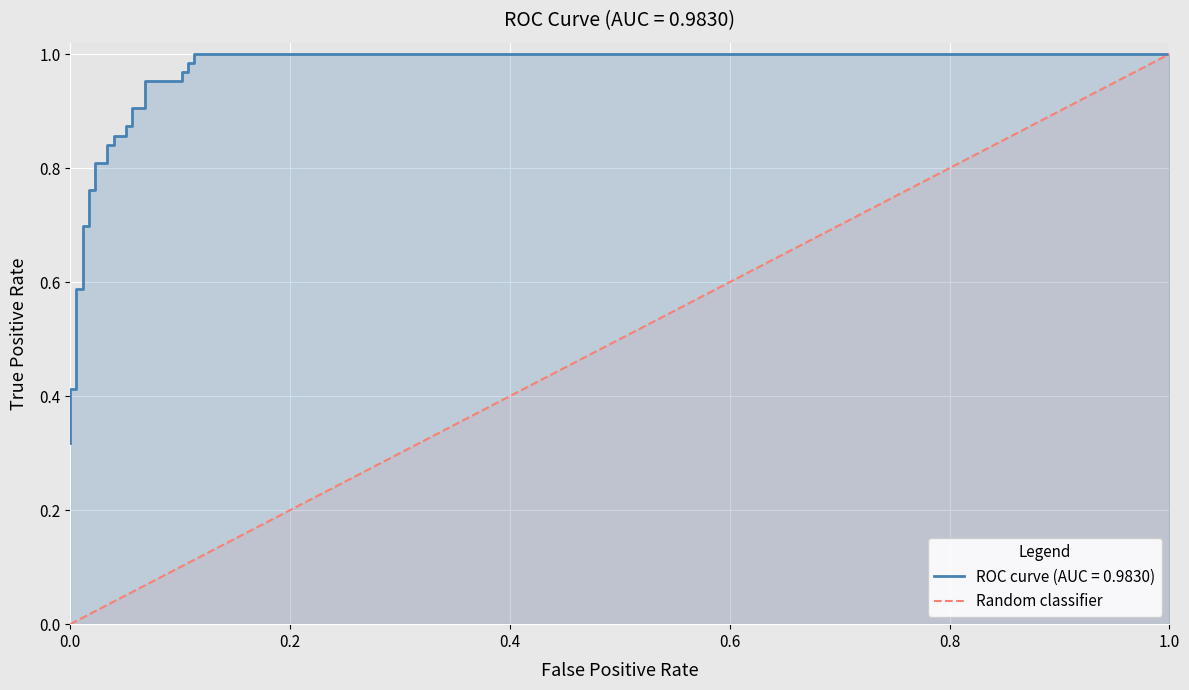

Which has a higher value, 1.0 or 0.0?

1.0